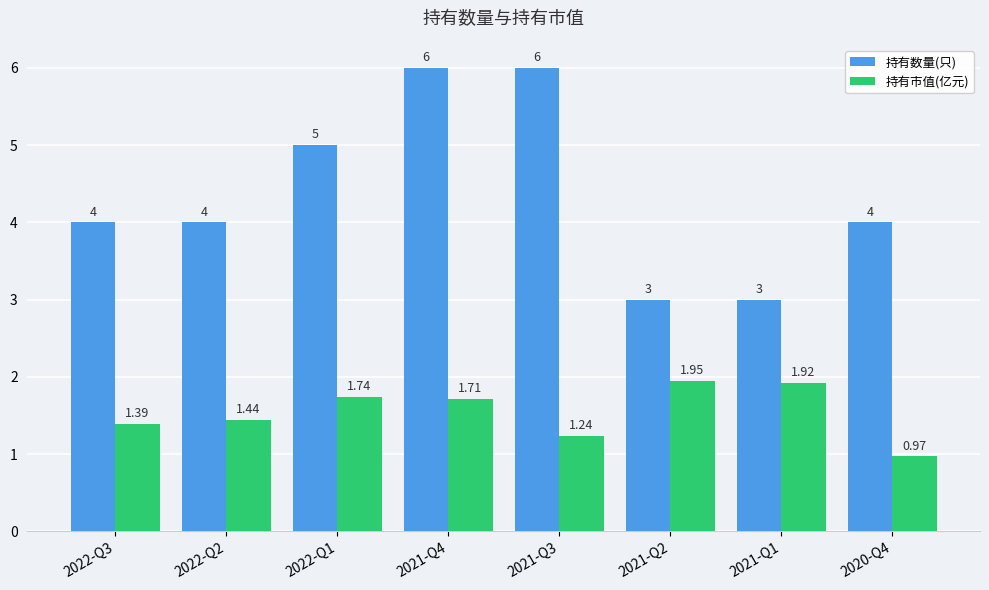

What is the label of the 3rd bar from the right?

2021-Q2